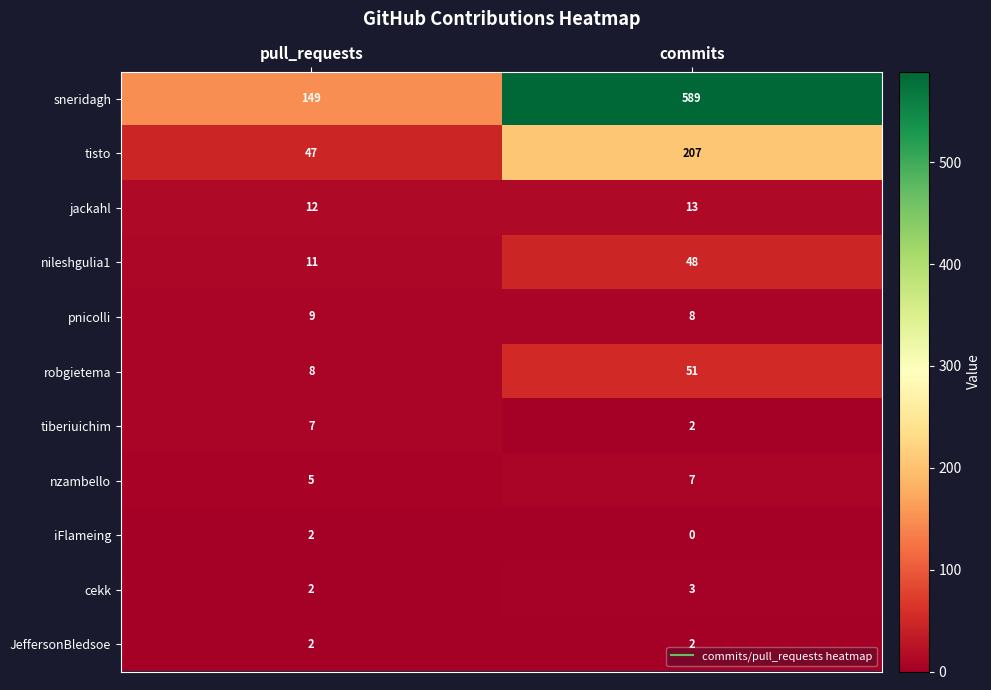

What is the spread (max minus min) of values at commits?

589